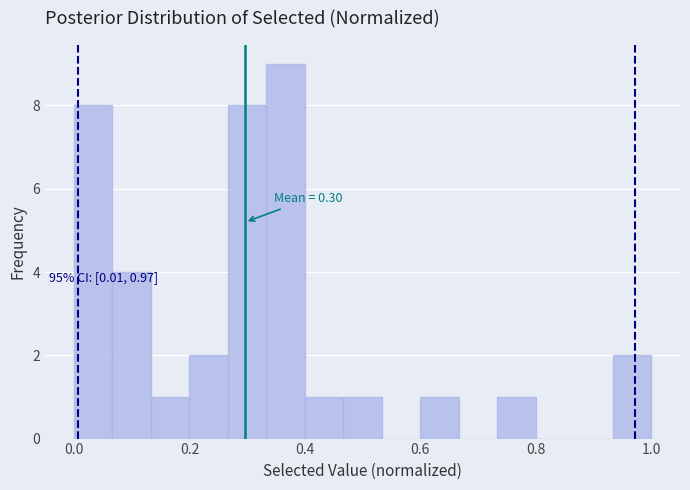

Around what value on the x-axis is the tallest bar? Give the approximate position of its centre, as read against the axis.

0.36